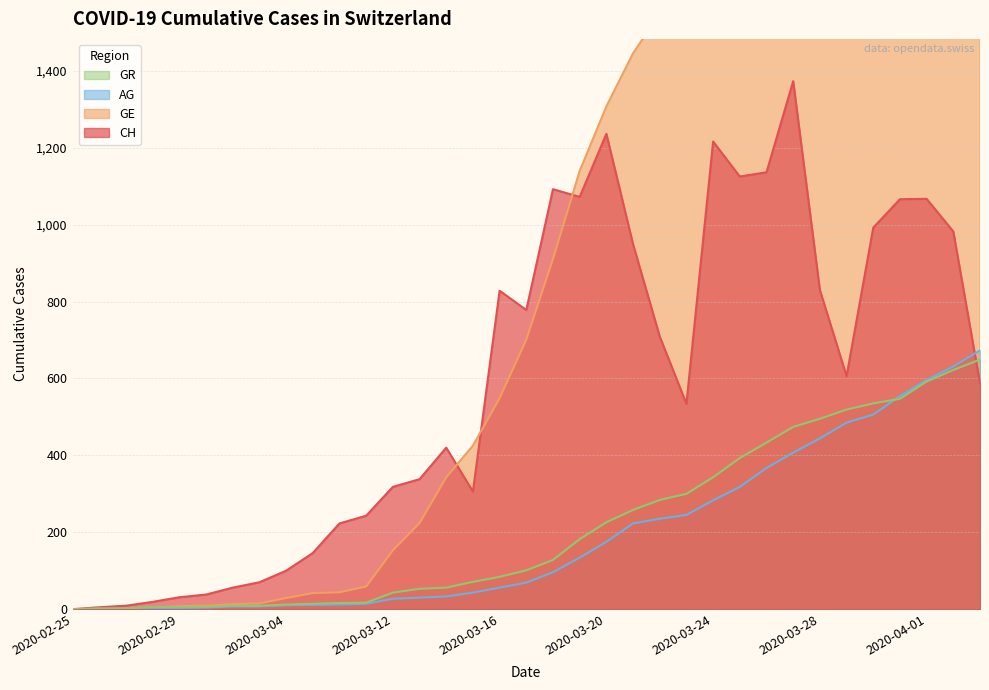

Count the number of categories in the chart.

35